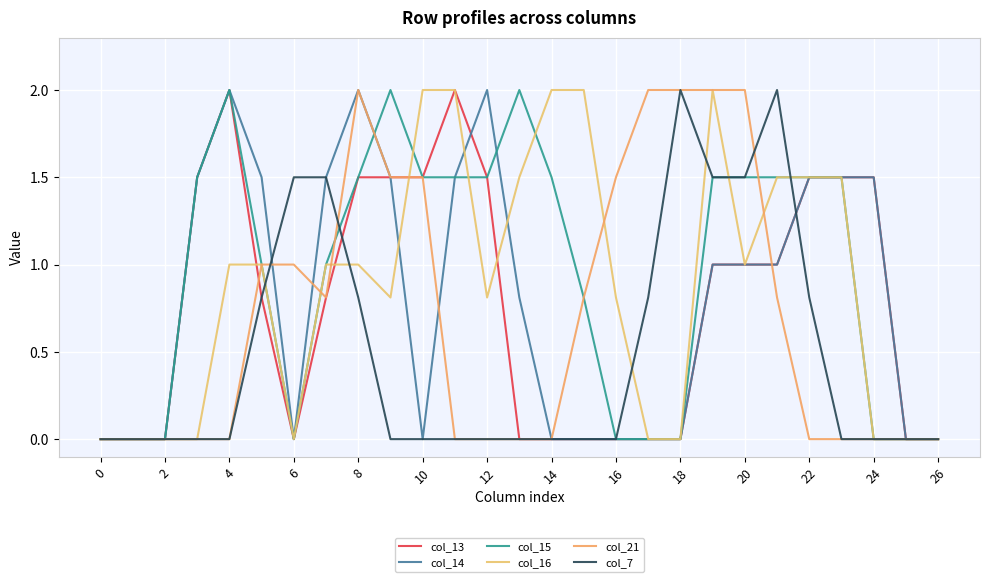

Does the chart have visible grid lines?

Yes